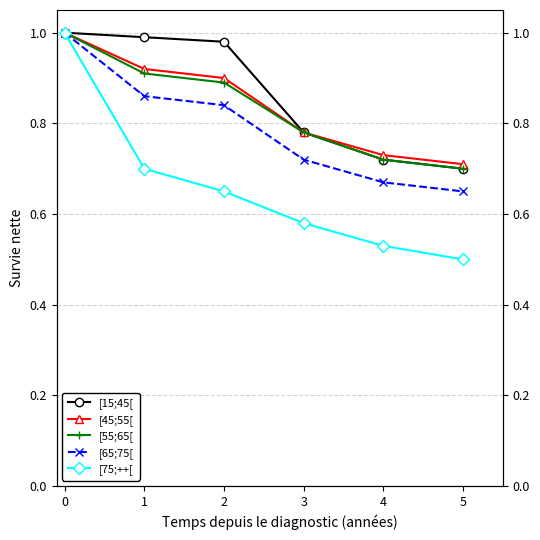

Which category has the lowest value across all series?

5